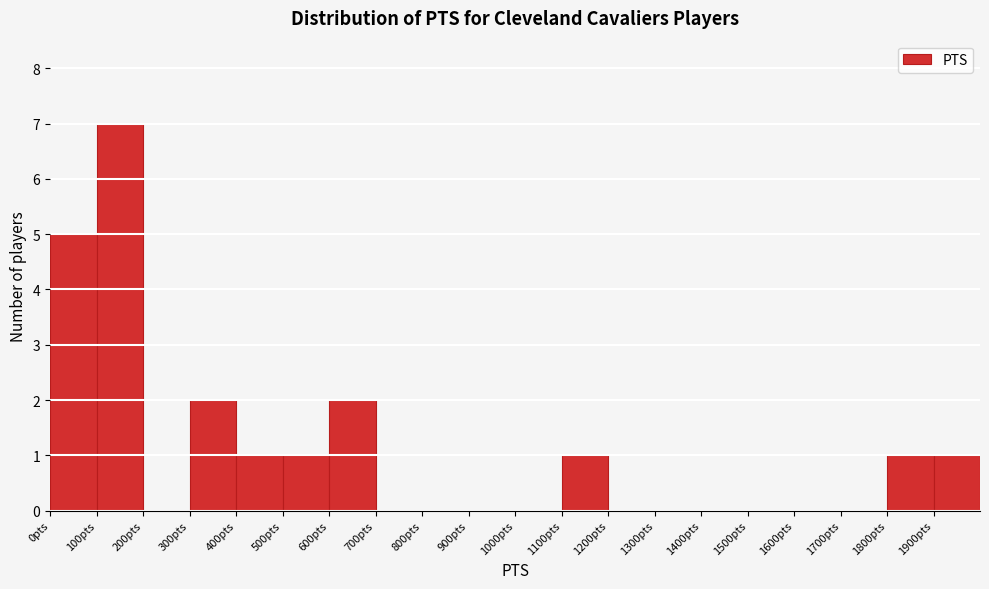

Reading left to right, transcribe this chart: for each bar, give the range it covers on the x-axis and its height. The values are not printed on the chart, so give them approximately, as read against the axis.

0 to 100: 5
100 to 200: 7
200 to 300: 0
300 to 400: 2
400 to 500: 1
500 to 600: 1
600 to 700: 2
700 to 800: 0
800 to 900: 0
900 to 1000: 0
1000 to 1100: 0
1100 to 1200: 1
1200 to 1300: 0
1300 to 1400: 0
1400 to 1500: 0
1500 to 1600: 0
1600 to 1700: 0
1700 to 1800: 0
1800 to 1900: 1
1900 to 2000: 1